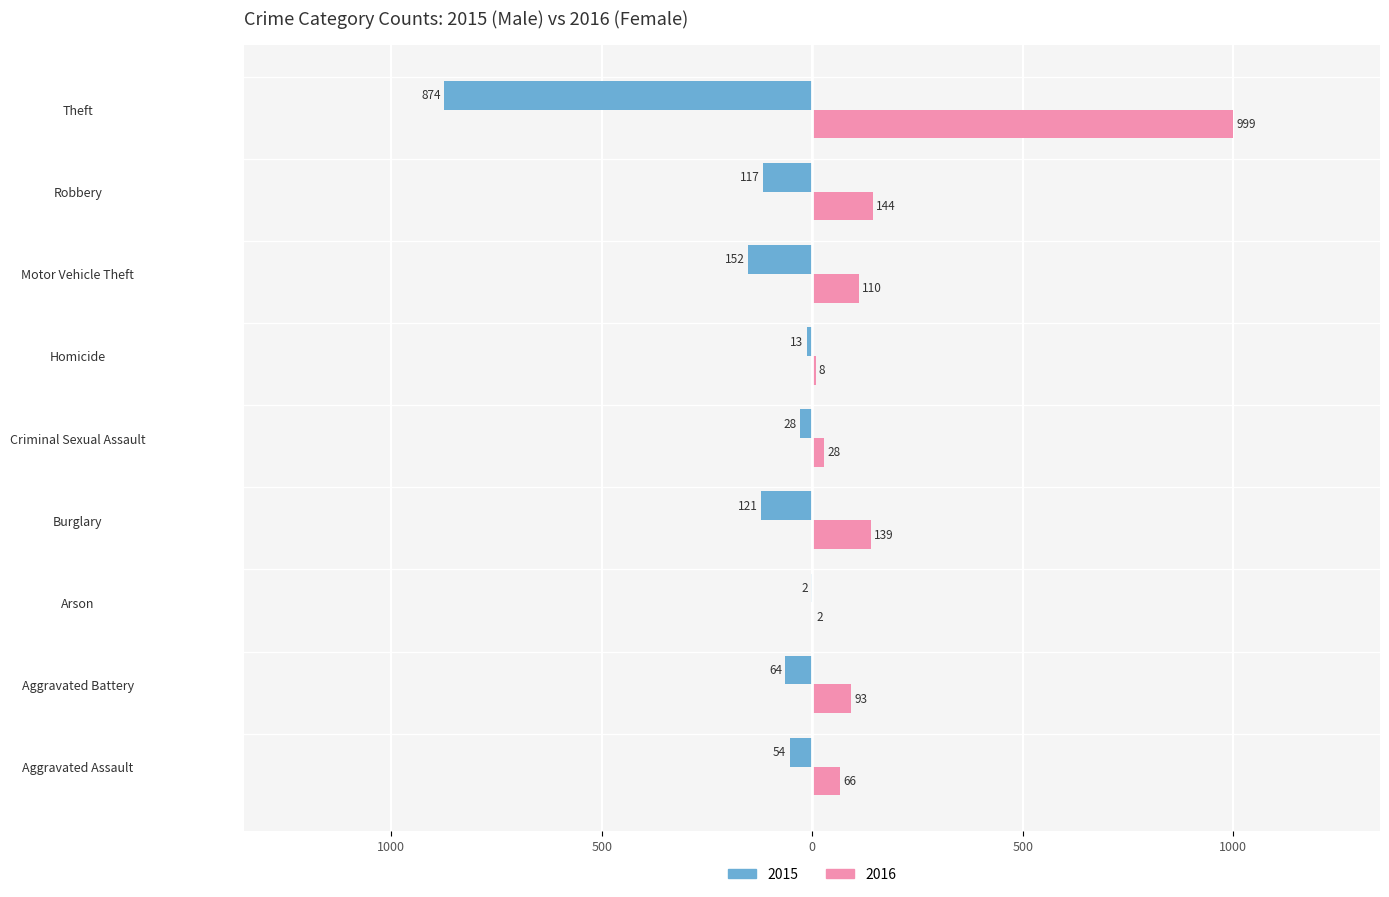

Reading left to right, what are all the values shown in this chart?

Male: -54	-64	-2	-121	-28	-13	-152	-117	-874
Female: 66	93	2	139	28	8	110	144	999